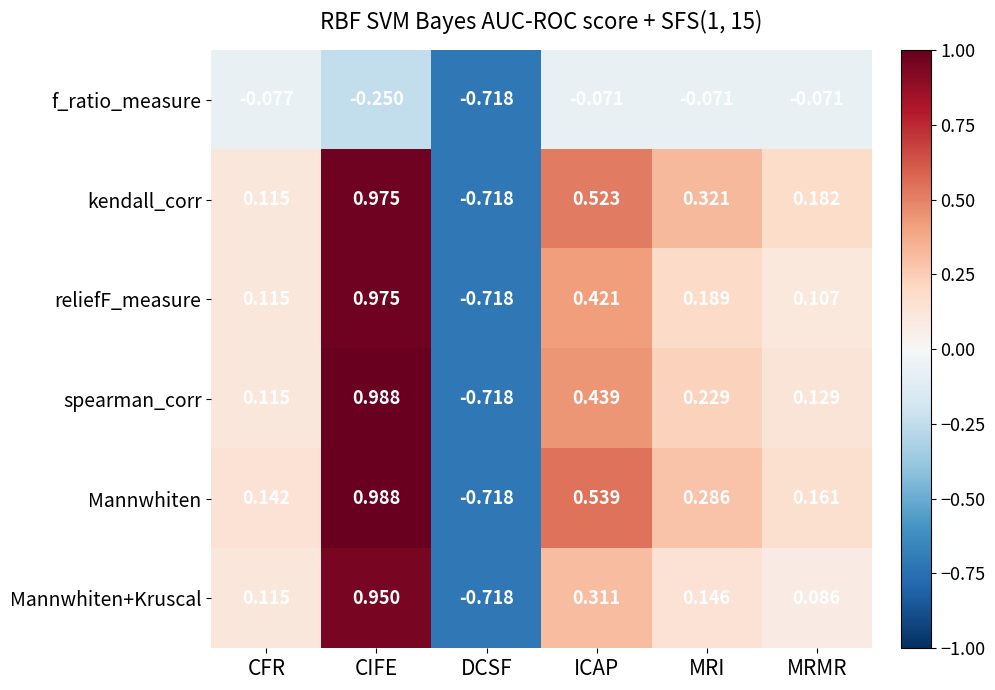

At which category does the chart reach its minimum across all series?

DCSF